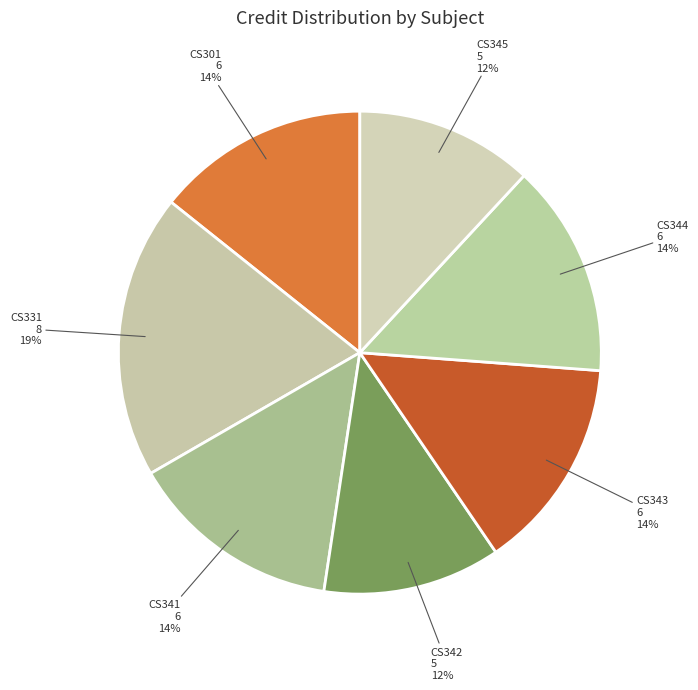

Is it true that CS341 is 1% of the pie?

False